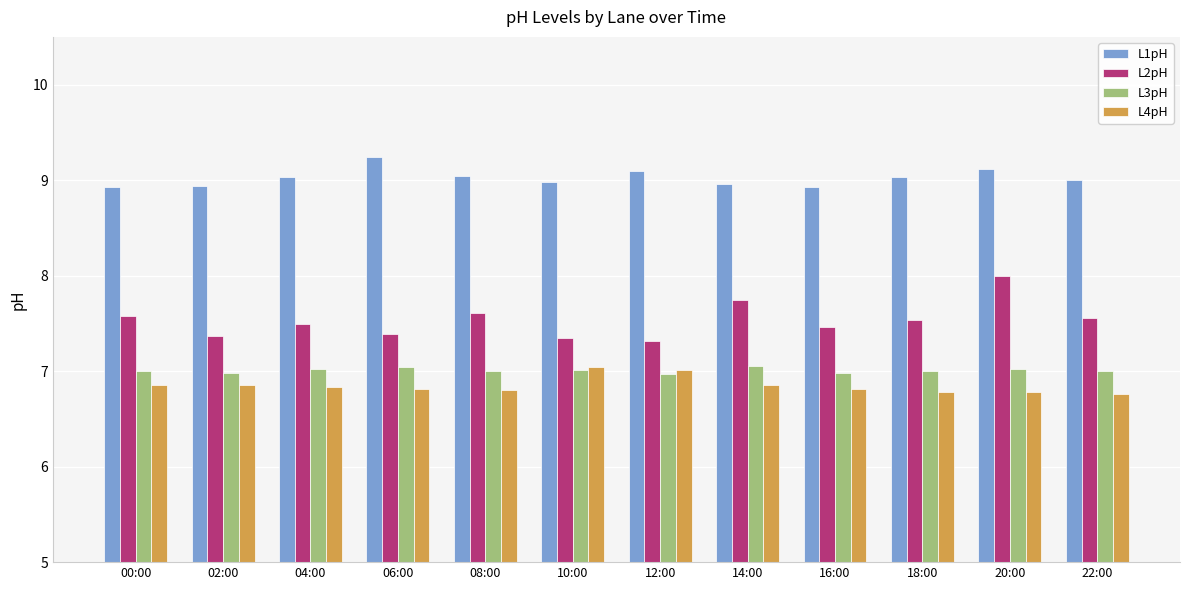

Count the number of data series in this chart.

4